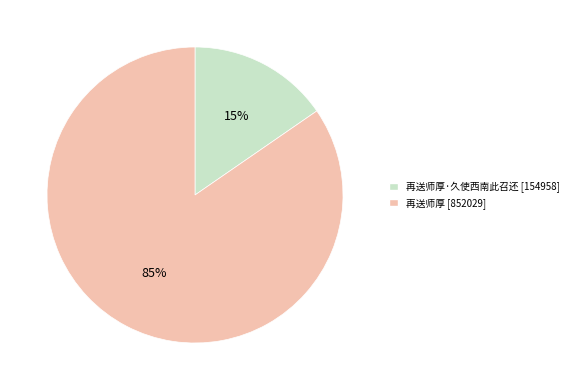

Does any single category account for the majority?

Yes